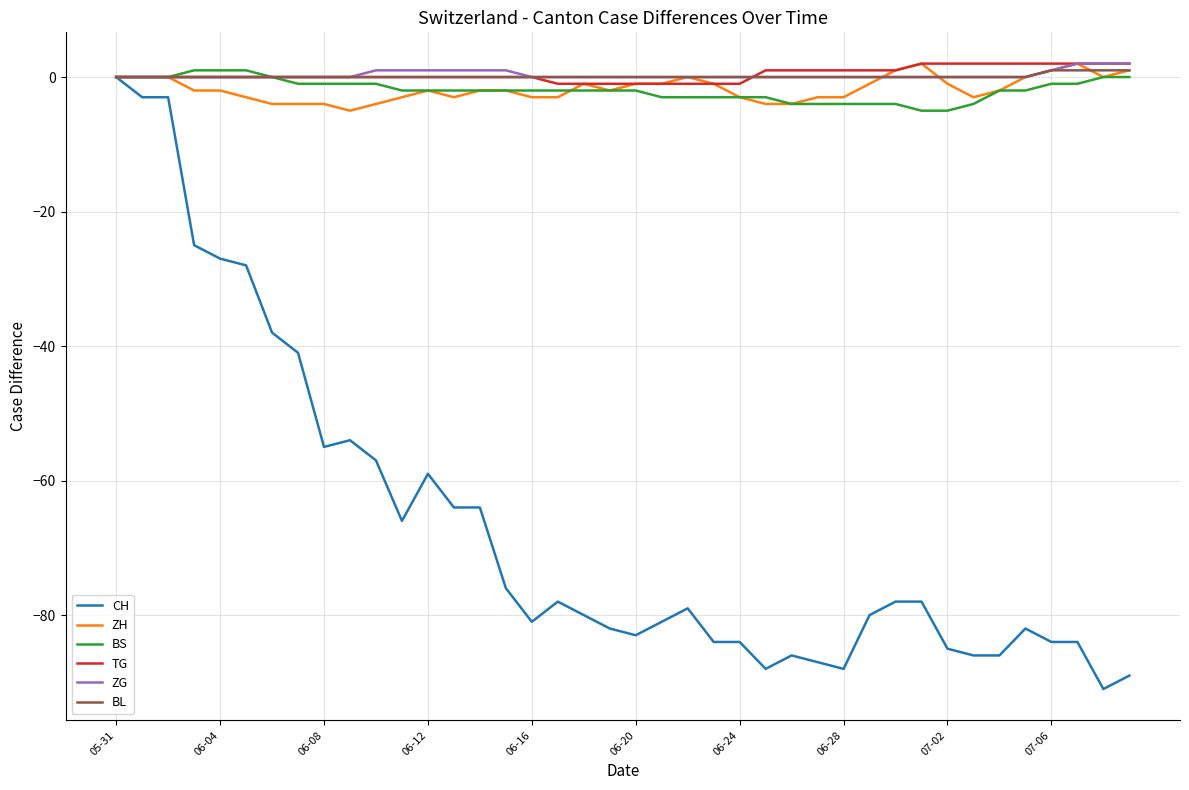

Which series has the largest range (max minus min)?

CH